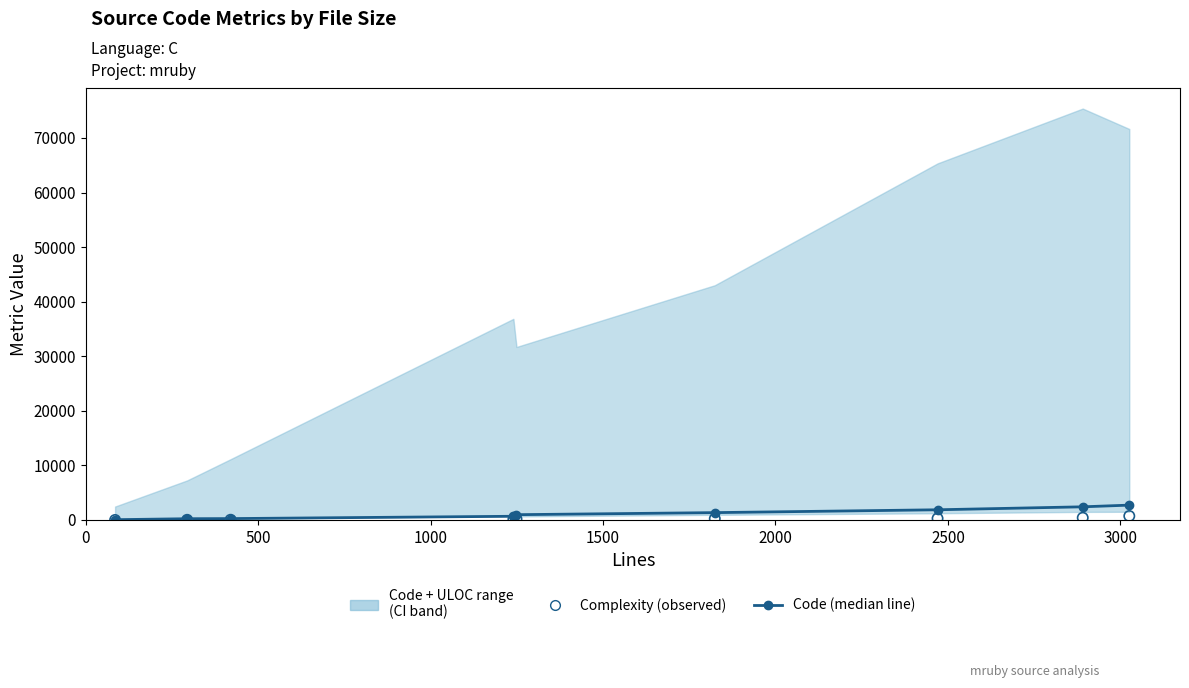

At how many categories does at least one series exceed 1366?

3